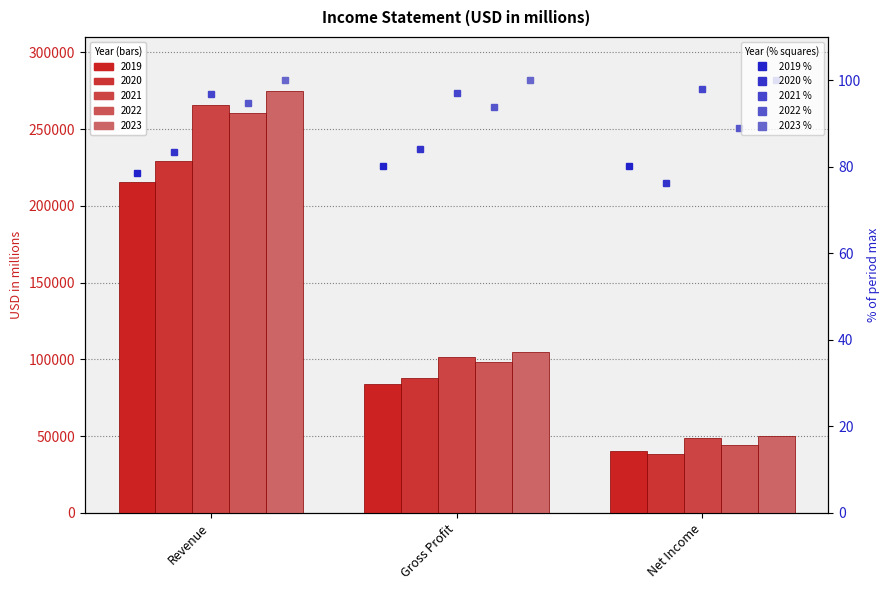

What is the label of the 3rd bar from the right?

Revenue